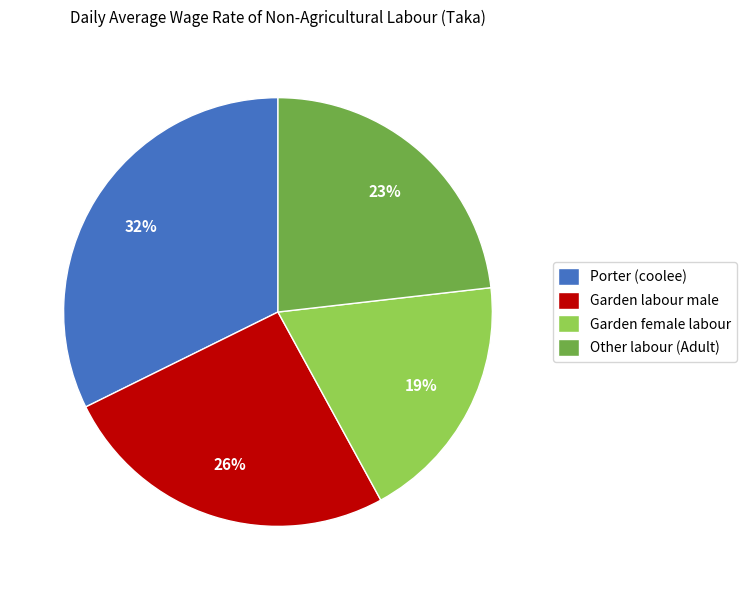

Which has a higher value, Garden female labour or Porter (coolee)?

Porter (coolee)